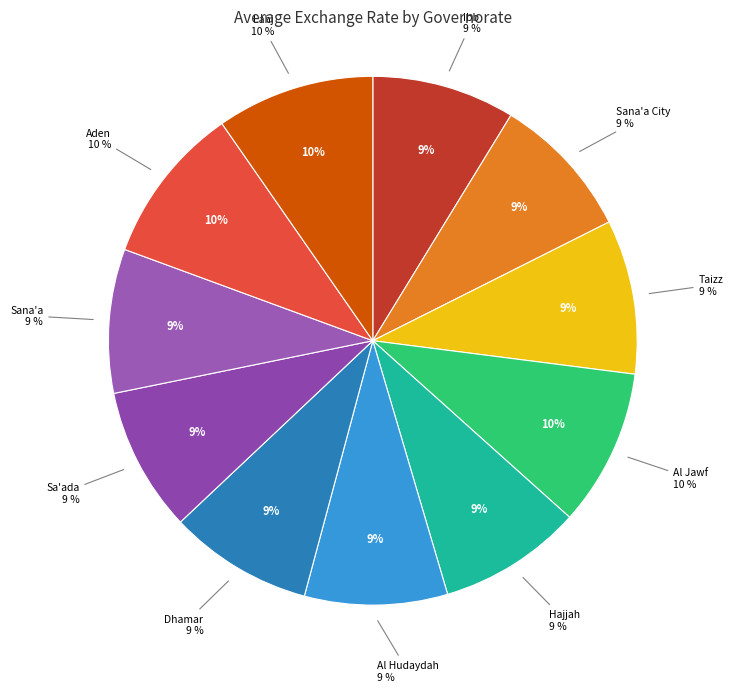

How many segments does this pie chart have?

11